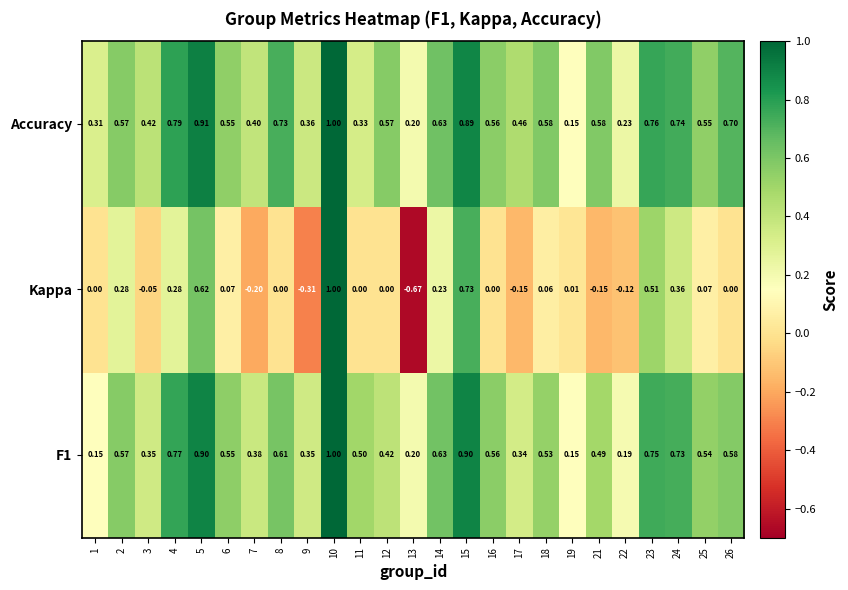

Is the value of Accuracy at 5 greater than the value of F1 at 14?

Yes